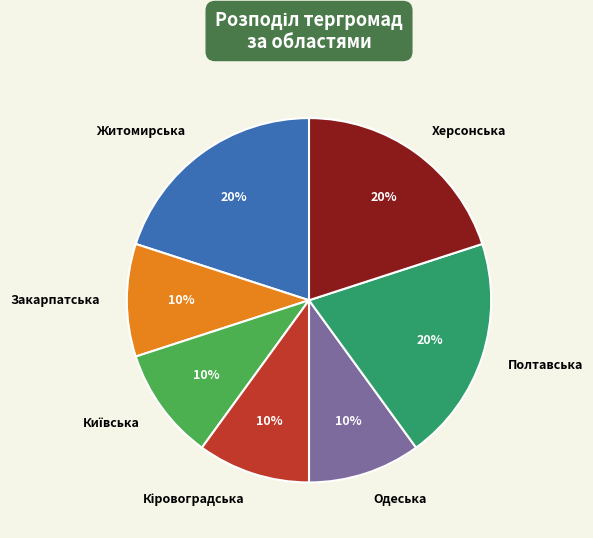

Does any single category account for the majority?

No